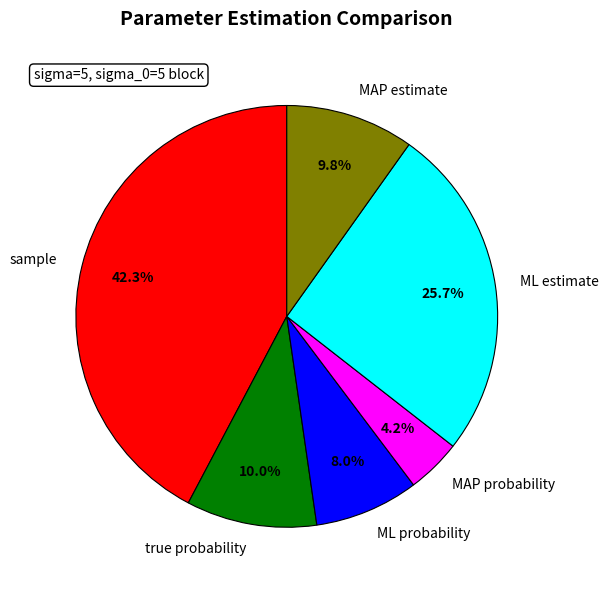

Combined, do sample and MAP probability account for over 50%?

No